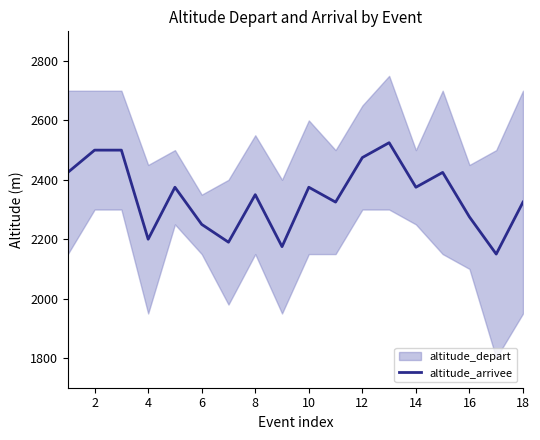

What is the difference between the second highest and second lowest values?

325